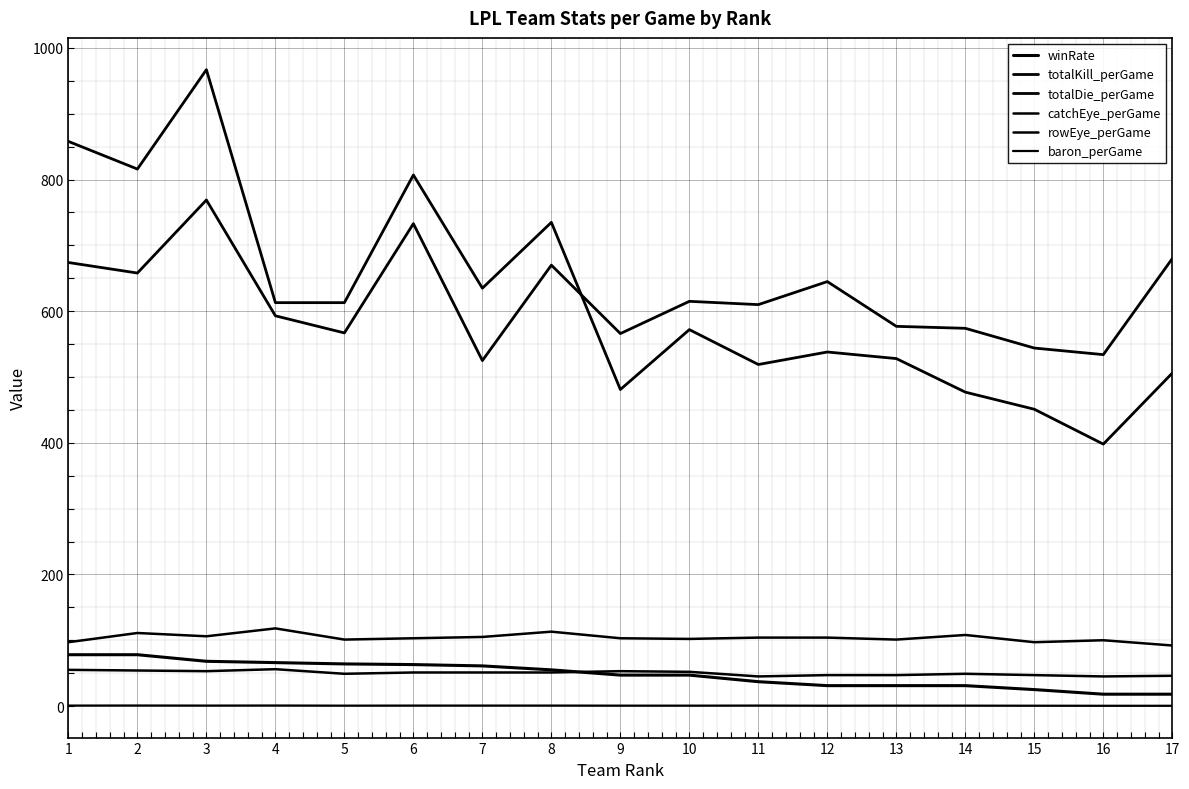

How many lines are shown in the chart?

6